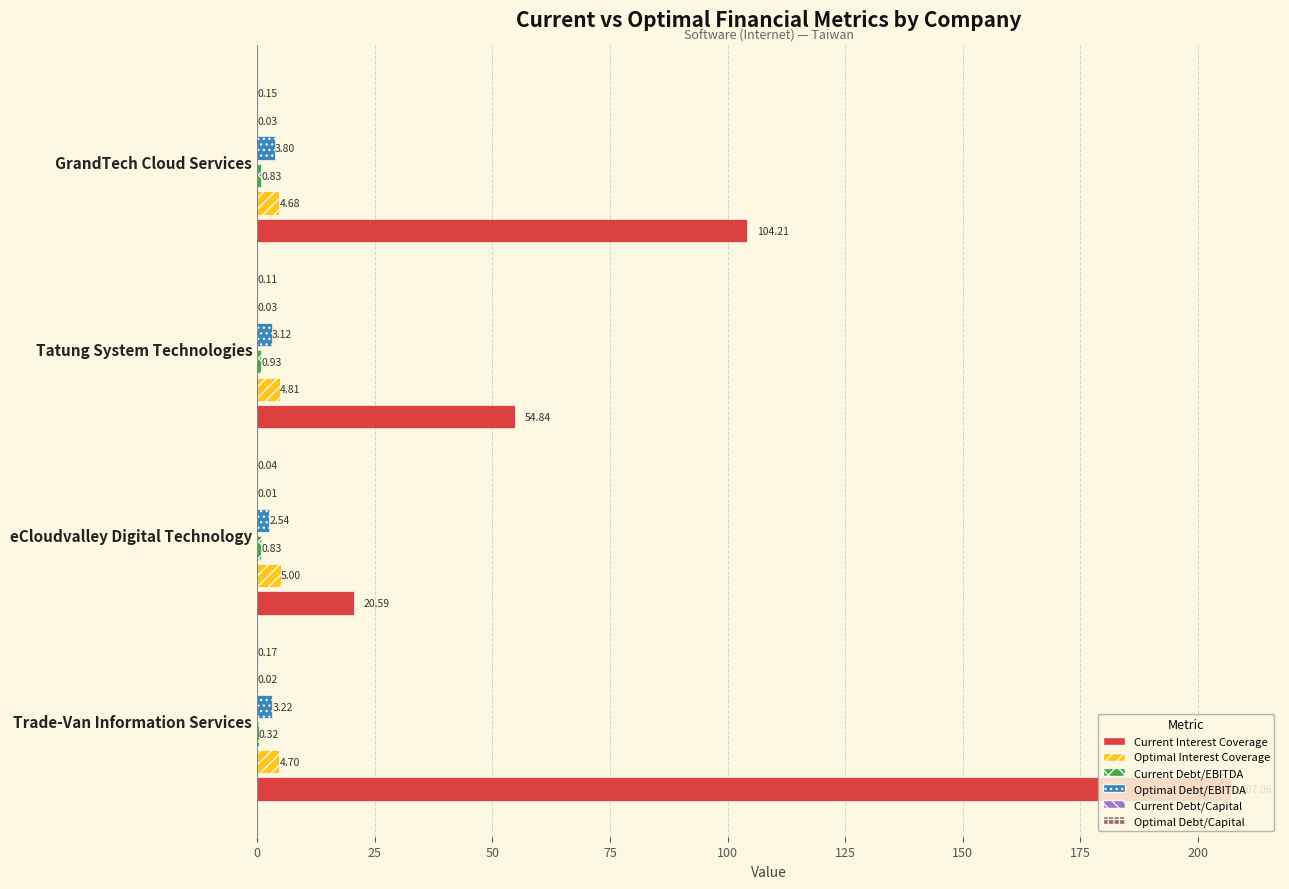

At which label does Current Interest Coverage reach its peak?

Trade-Van Information Services